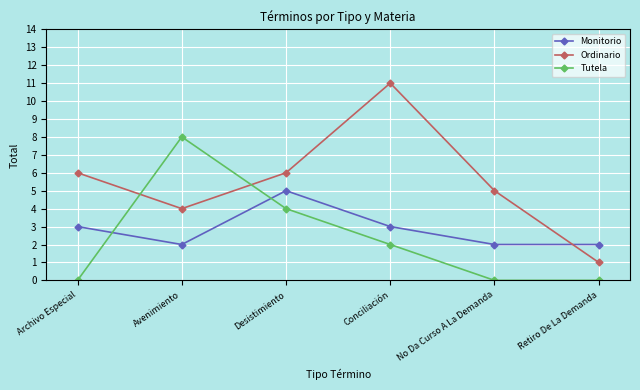

What is the average value of the Tutela series?

2